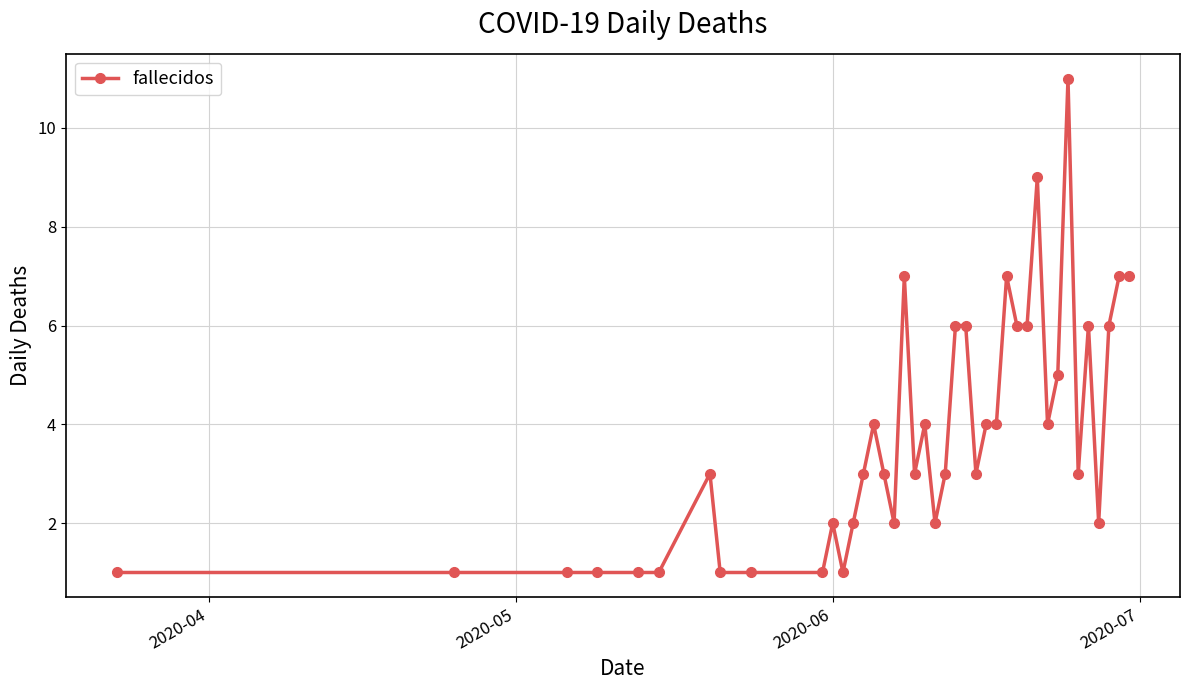

How many distinct data groups are displayed?

1